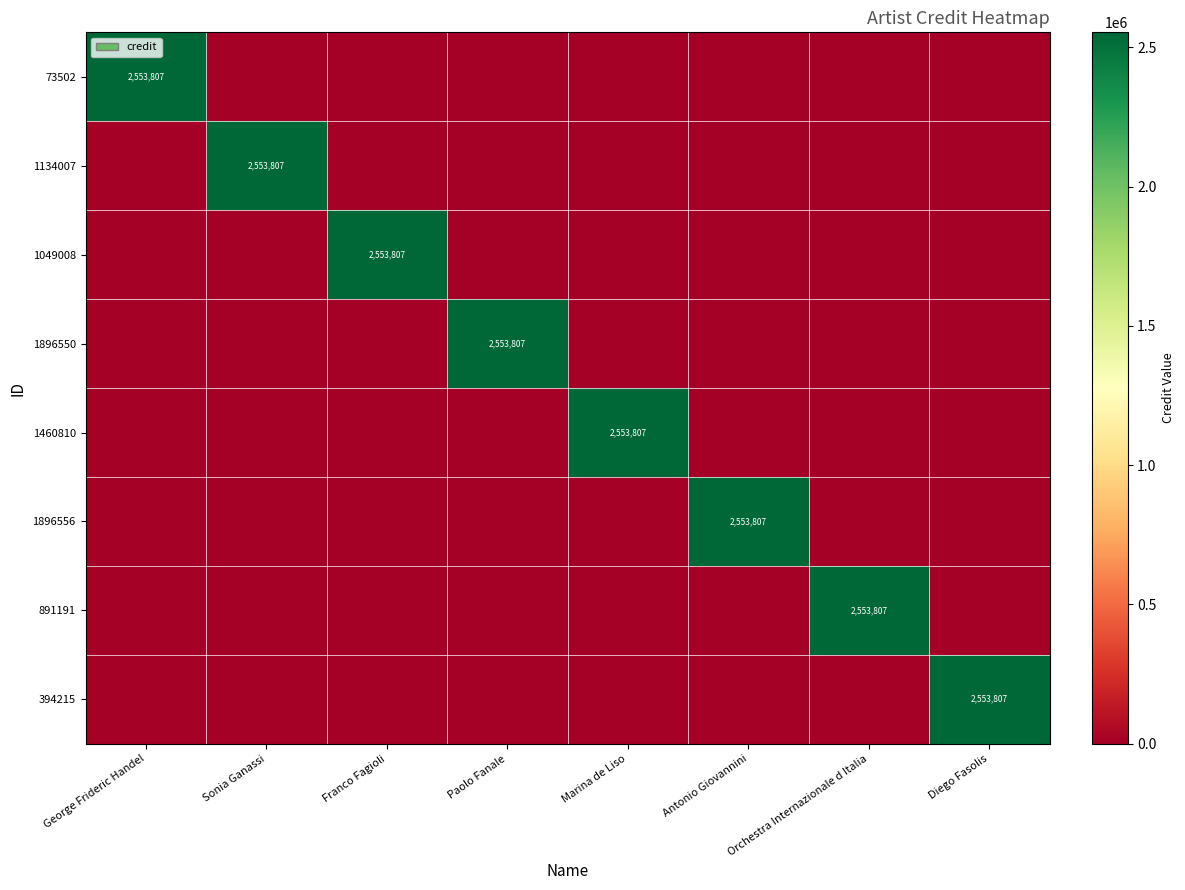

True or false: 73502 has a value of 2553807 at George Frideric Handel.

True